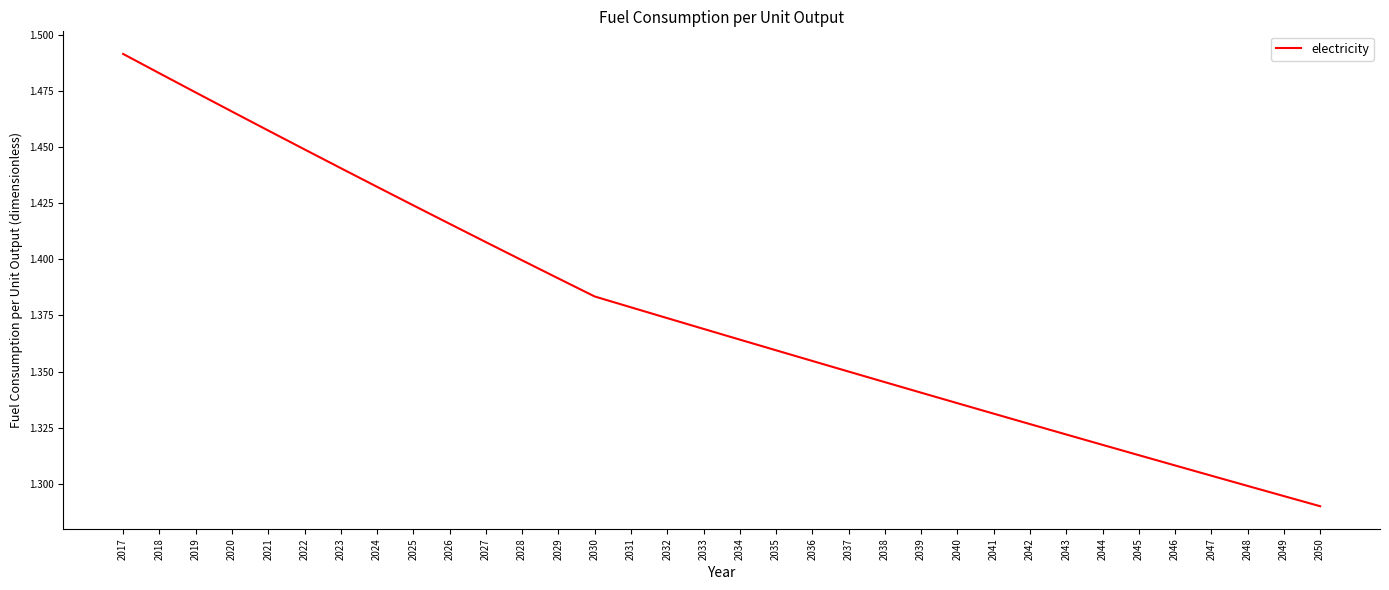

Approximately how many times larger is the value at 2037 compared to 2034?

1.0